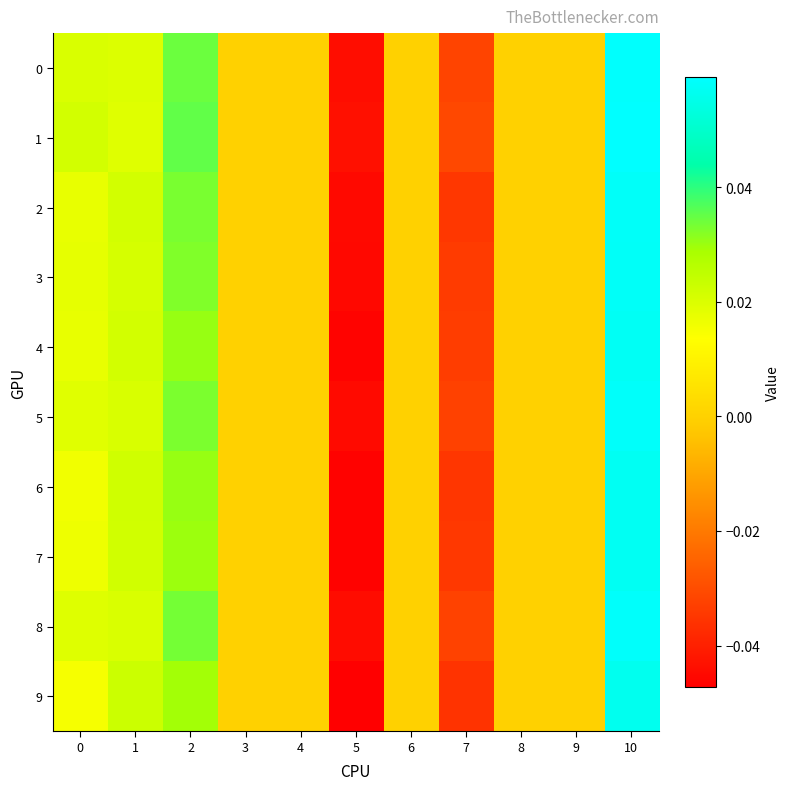

Reading right to left, list all the values displayed in this chart.

0: 10=0.1	9=0.0	8=0.0	7=-0.0	6=0.0	5=-0.0	4=0.0	3=0.0	2=0.0	1=0.0	0=0.0
1: 10=0.1	9=0.0	8=0.0	7=-0.0	6=0.0	5=-0.0	4=0.0	3=0.0	2=0.0	1=0.0	0=0.0
2: 10=0.1	9=0.0	8=0.0	7=-0.0	6=0.0	5=-0.0	4=0.0	3=0.0	2=0.0	1=0.0	0=0.0
3: 10=0.1	9=0.0	8=0.0	7=-0.0	6=0.0	5=-0.0	4=0.0	3=0.0	2=0.0	1=0.0	0=0.0
4: 10=0.1	9=0.0	8=0.0	7=-0.0	6=0.0	5=-0.0	4=0.0	3=0.0	2=0.0	1=0.0	0=0.0
5: 10=0.1	9=0.0	8=0.0	7=-0.0	6=0.0	5=-0.0	4=0.0	3=0.0	2=0.0	1=0.0	0=0.0
6: 10=0.1	9=0.0	8=0.0	7=-0.0	6=0.0	5=-0.0	4=0.0	3=0.0	2=0.0	1=0.0	0=0.0
7: 10=0.1	9=0.0	8=0.0	7=-0.0	6=0.0	5=-0.0	4=0.0	3=0.0	2=0.0	1=0.0	0=0.0
8: 10=0.1	9=0.0	8=0.0	7=-0.0	6=0.0	5=-0.0	4=0.0	3=0.0	2=0.0	1=0.0	0=0.0
9: 10=0.1	9=0.0	8=0.0	7=-0.0	6=0.0	5=-0.0	4=0.0	3=0.0	2=0.0	1=0.0	0=0.0